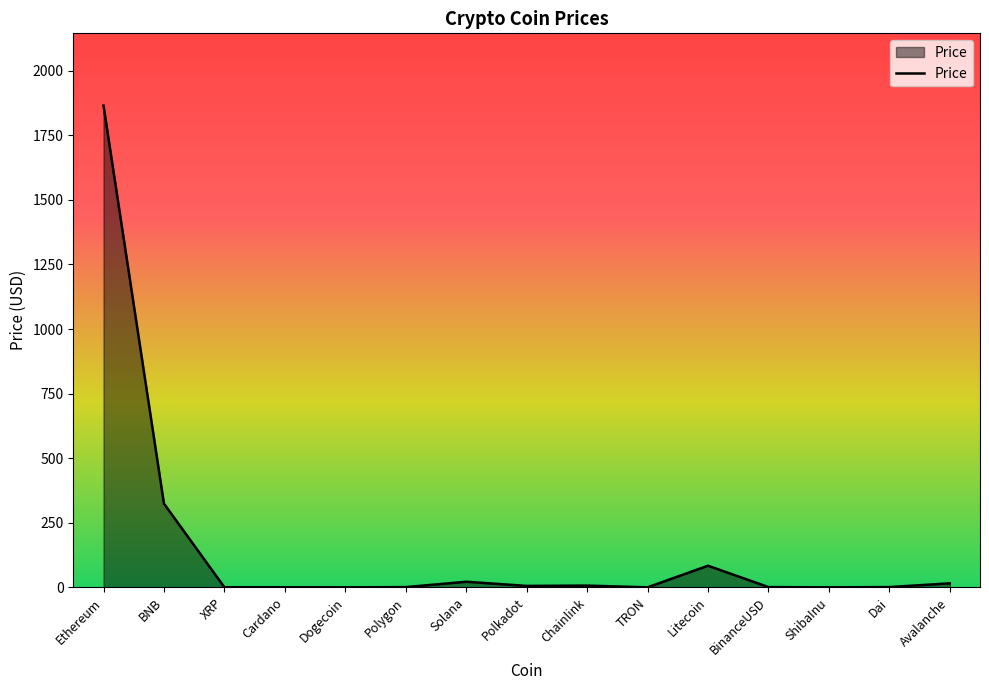

What position from the right is Litecoin?

5